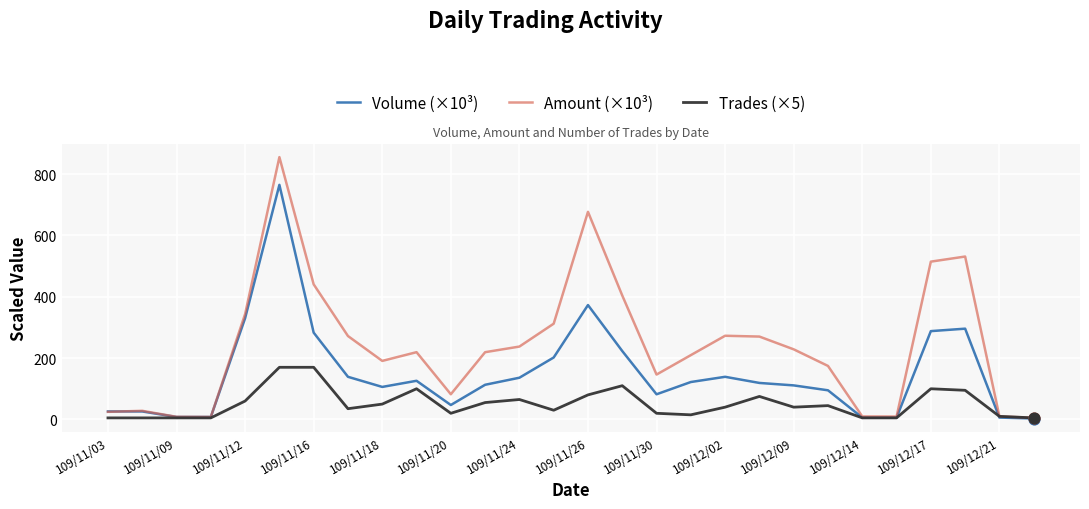

What is the highest value of the Volume (×10³) series?

765.0